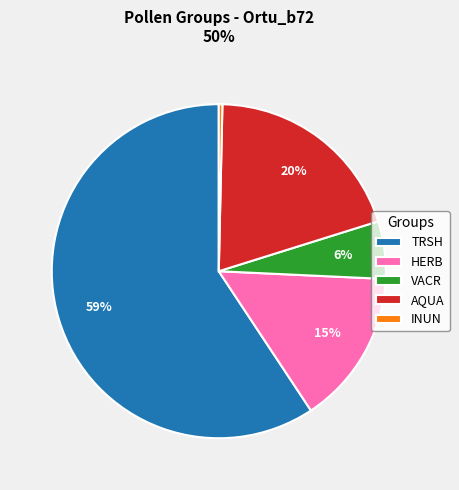

Is the sum of INUN and AQUA greater than half?

No